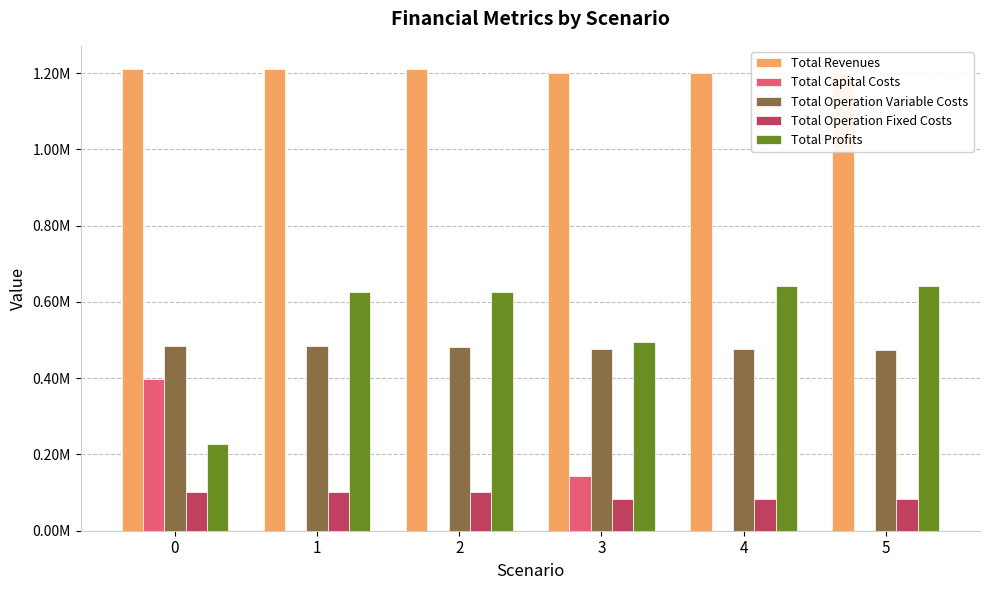

Which series has the largest total across all categories?

Total Revenues